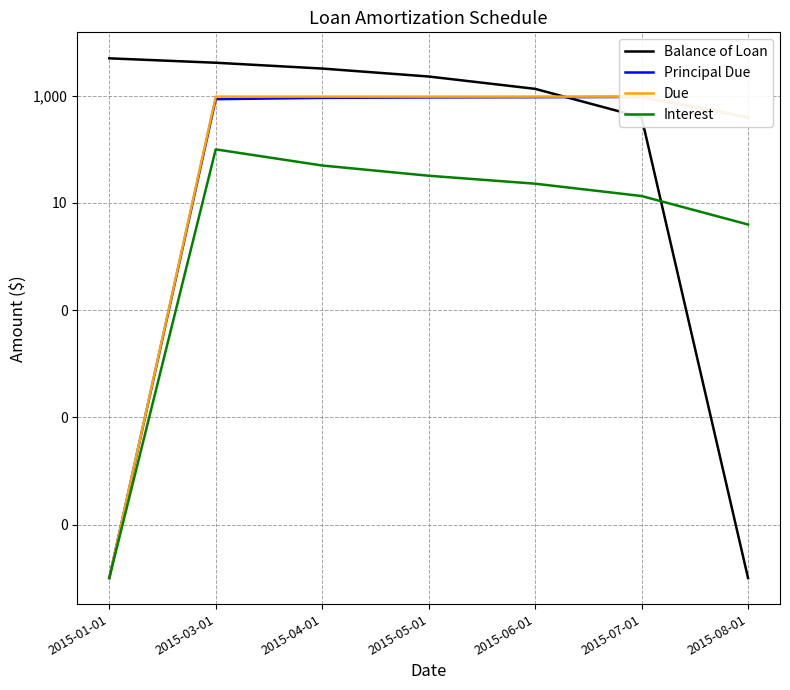

What is the total value across all series at 2015-01-01?

5000.0